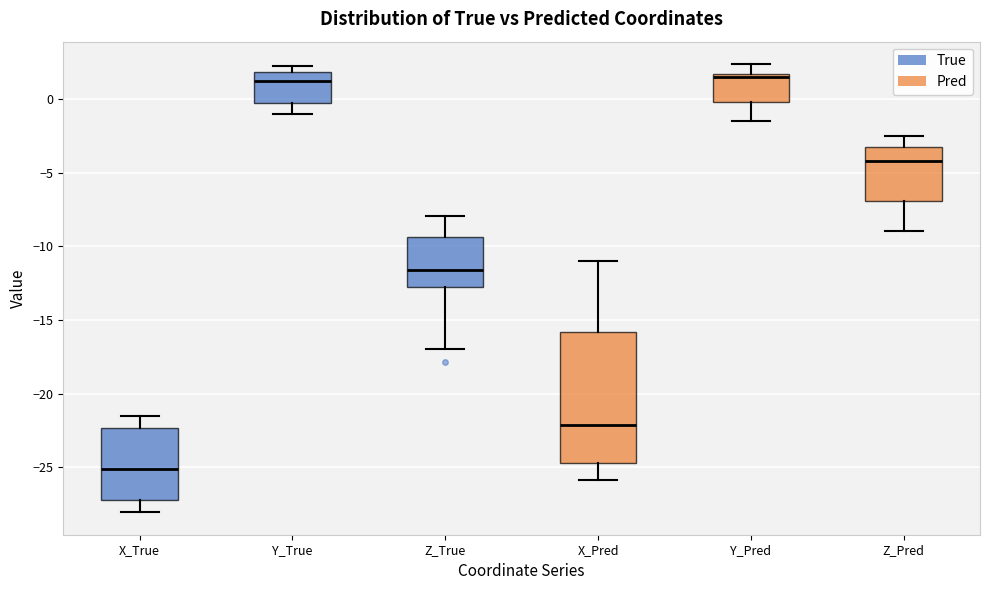

Where does the median line of the box for X_Pred sit on the y-axis? The values are not printed on the chart, so give them approximately, as read against the axis.

-22.0